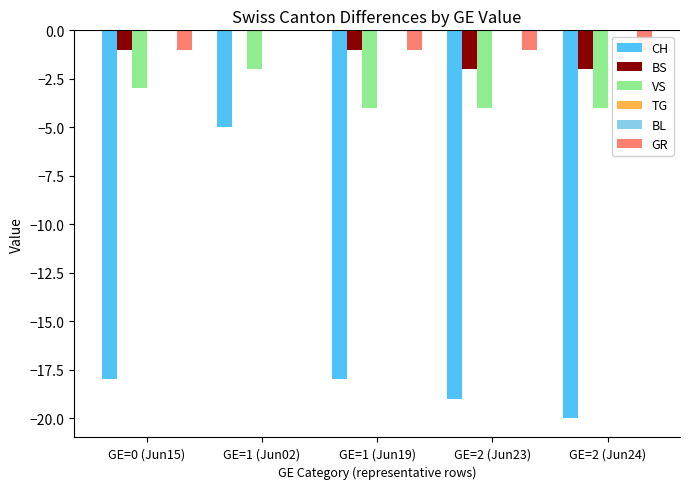

At how many categories does at least one series exceed -2?

5